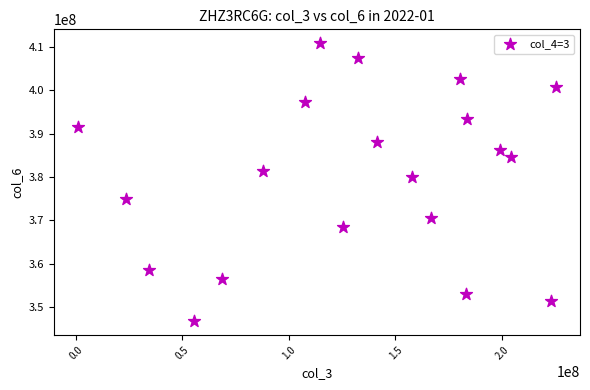

What Y value in the scatter plot is closest to 378806353?

380021842